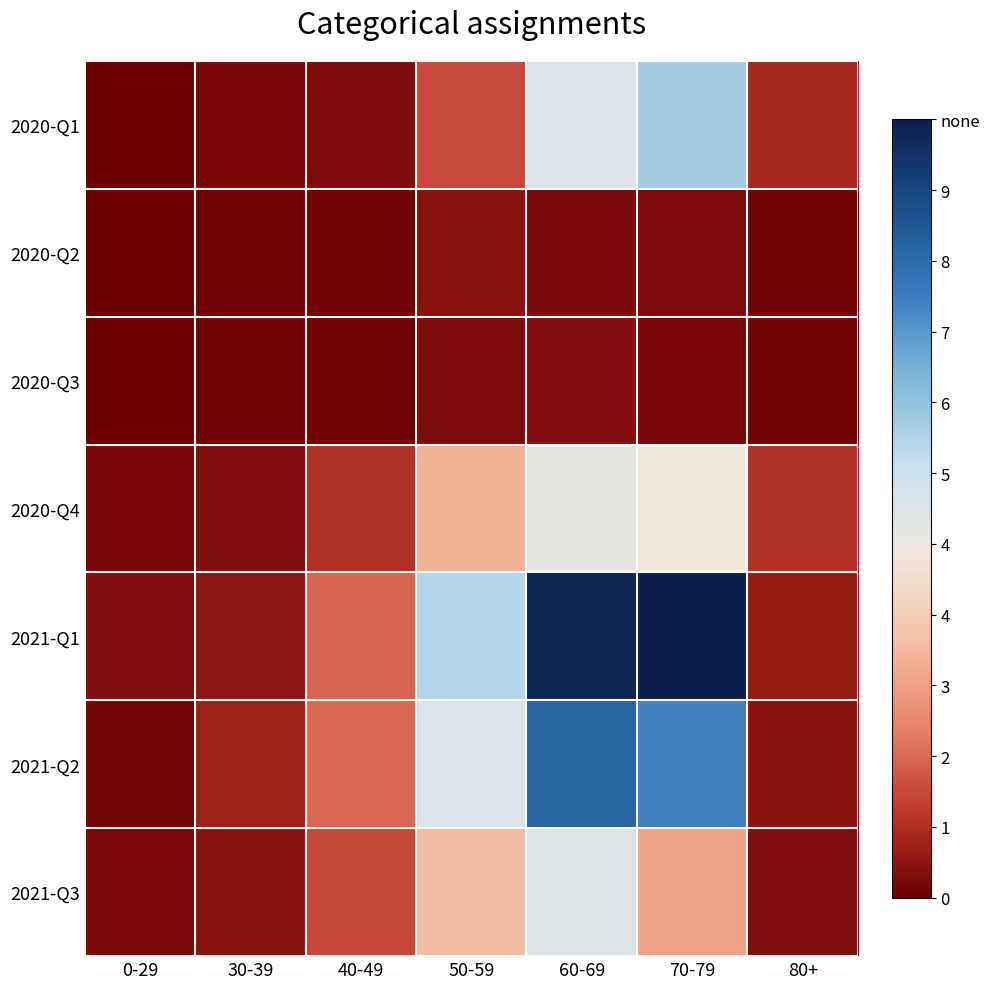

At 80+, list the series in order from largest to smallest.

2020-Q4, 2020-Q1, 2021-Q1, 2021-Q2, 2021-Q3, 2020-Q2, 2020-Q3